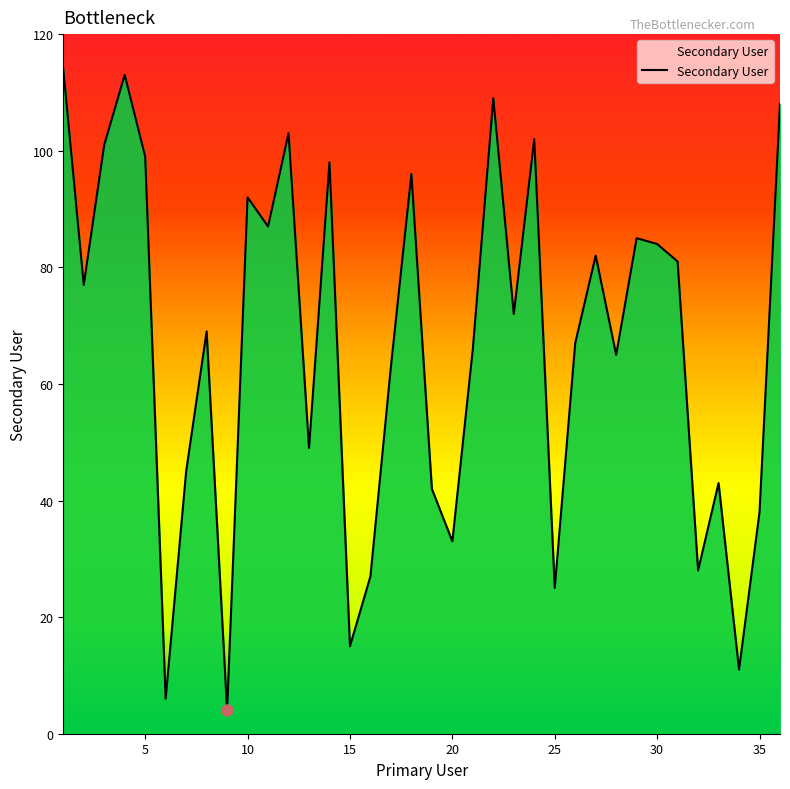

What is the minimum value shown in the chart?

4